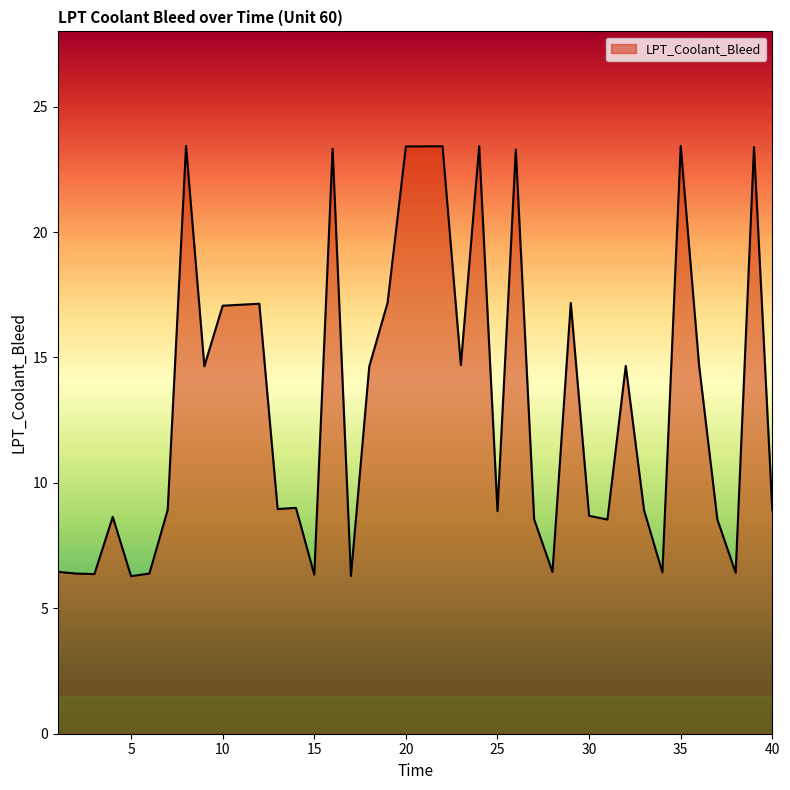

What is the minimum value shown in the chart?

6.3